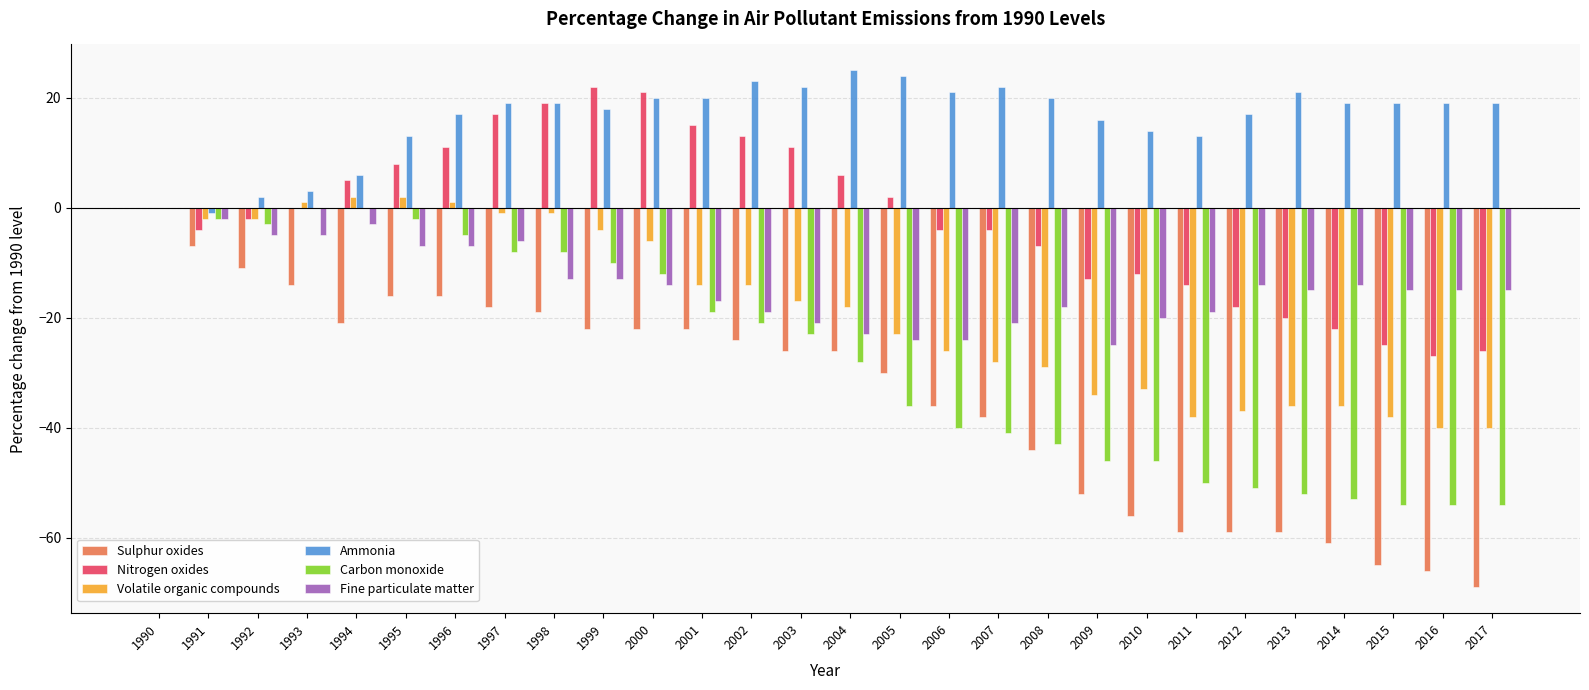

The Fine particulate matter series shows -5 at 2013. True or false?

False